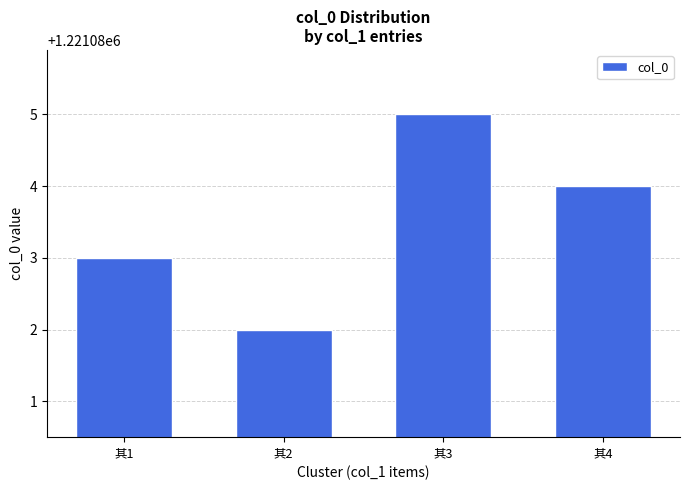

Reading right to left, transcribe all the data shown in this chart.

其4=1221084	其3=1221085	其2=1221082	其1=1221083